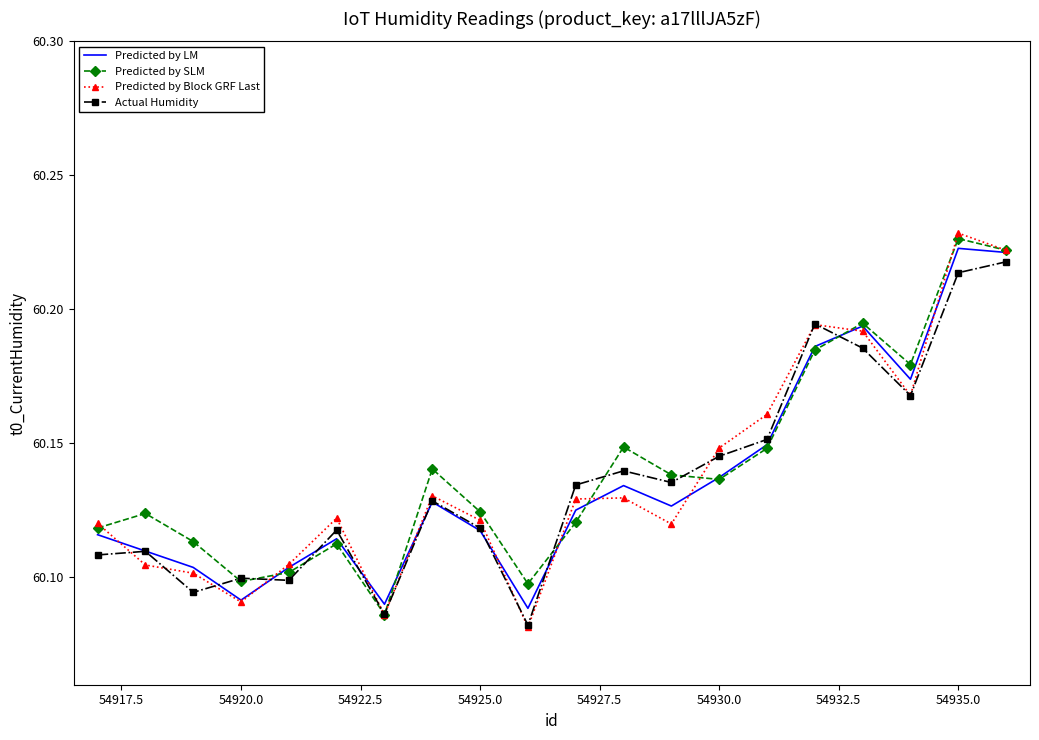

Which series has the largest range (max minus min)?

Predicted by Block GRF Last